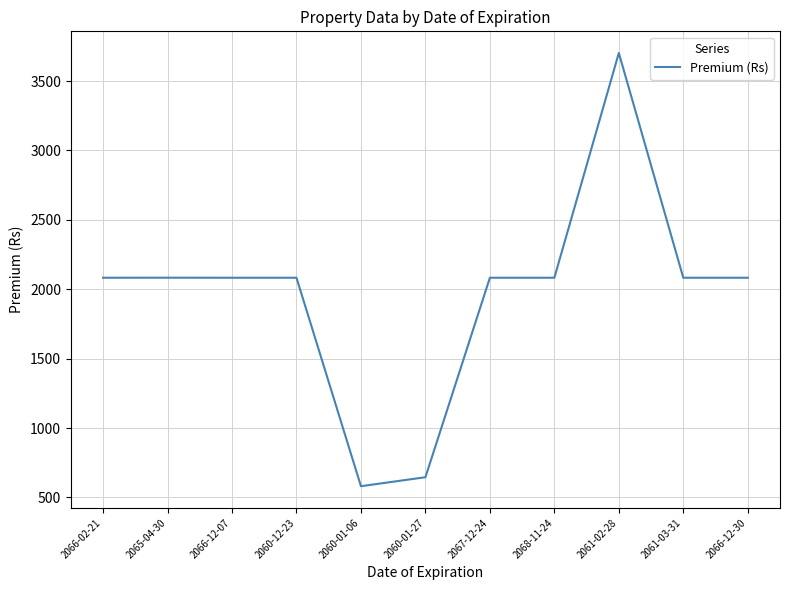

What is the approximate value at 2065-04-30?

2083.3